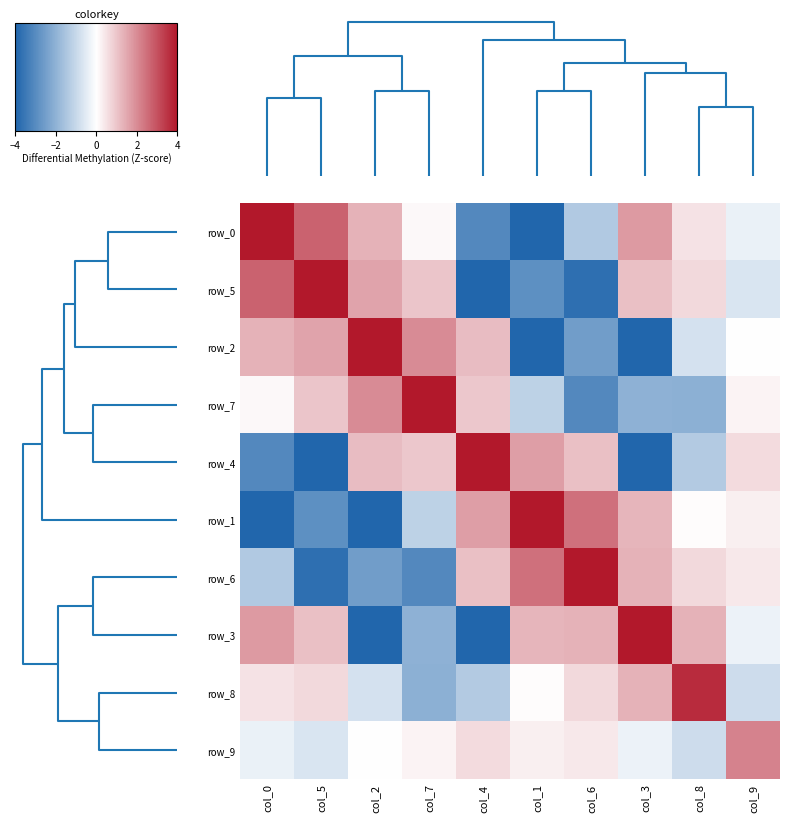

Rank the series by their maximum value, from lowest to highest.

row_9, row_8, row_3, row_6, row_1, row_4, row_7, row_2, row_5, row_0